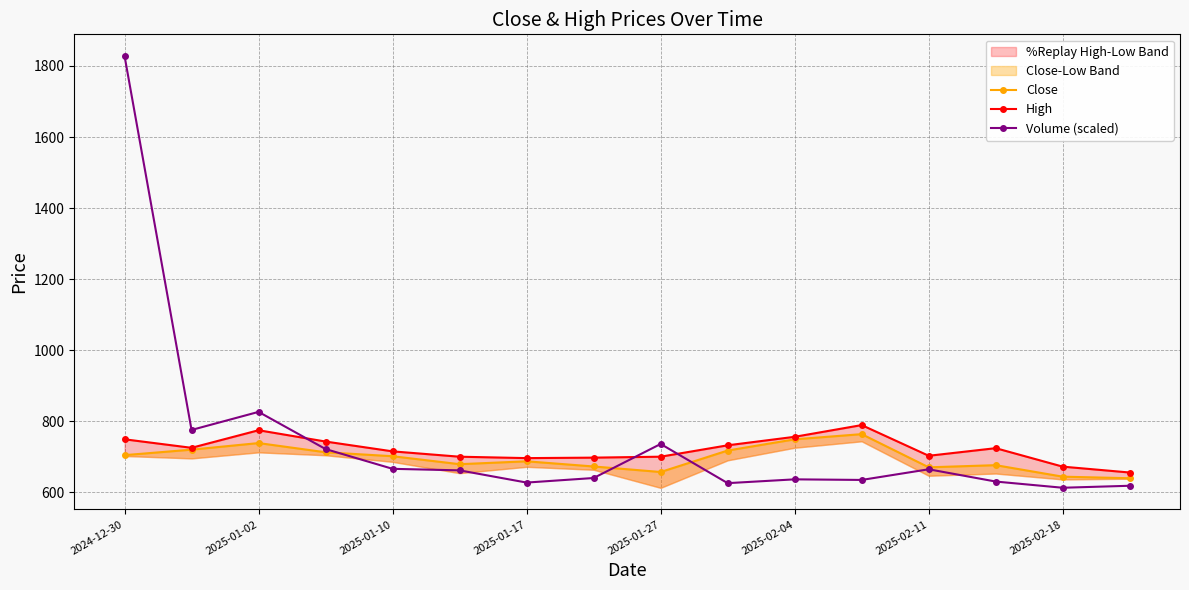

How many intersections are there between High and Volume (scaled)?

3